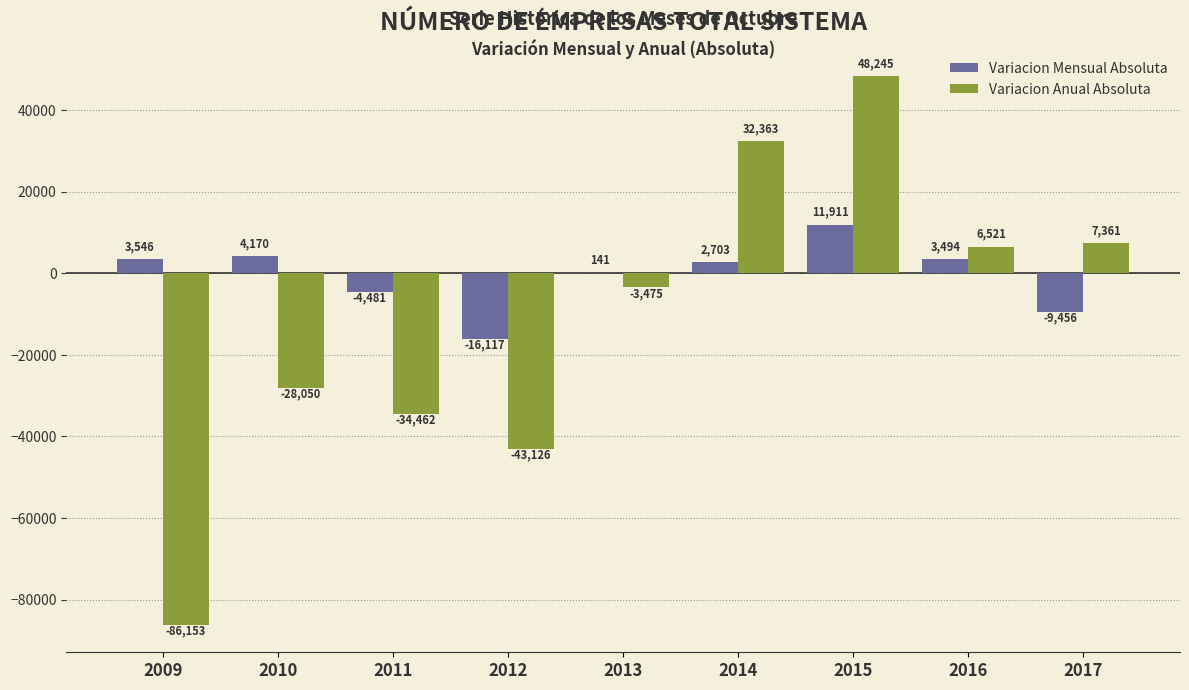

How many groups of bars are there?

9